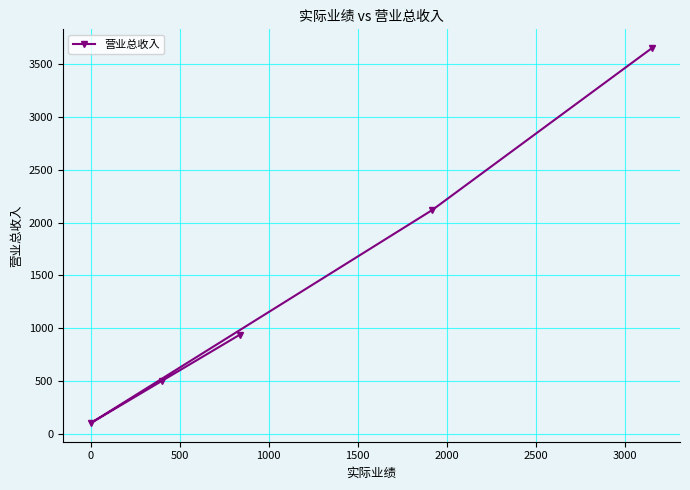

Reading left to right, what are all the values shown in this chart?

100	498	938	2118	3654